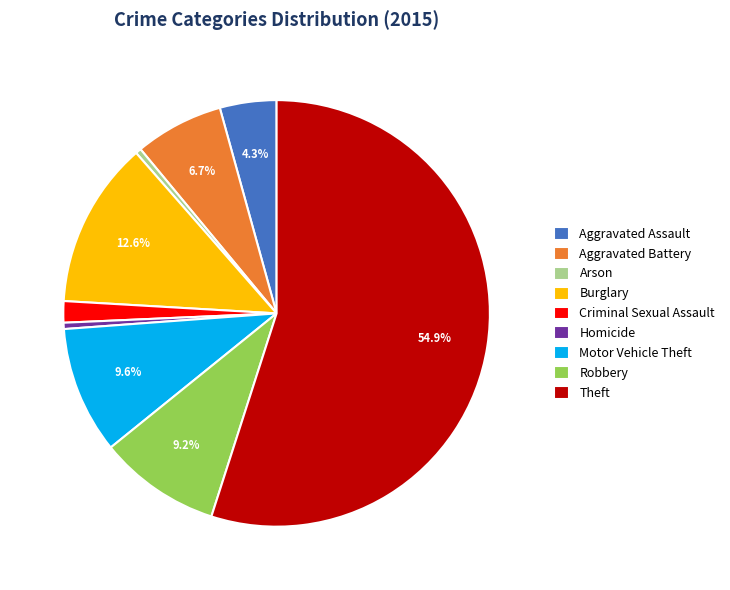

Approximately how many times larger is the value at Motor Vehicle Theft compared to Aggravated Assault?

2.2